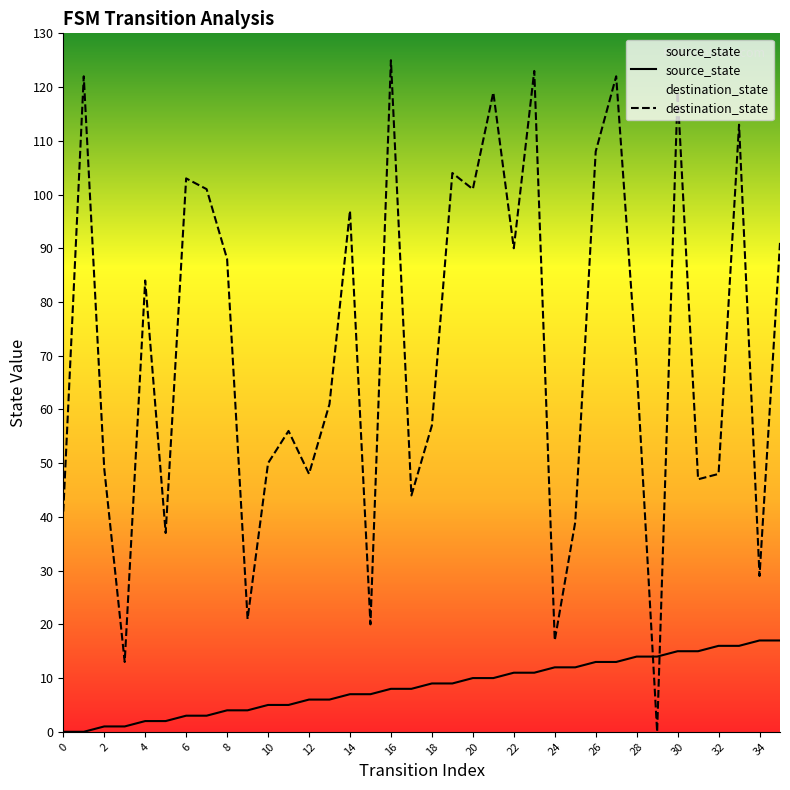

Which series has the largest range (max minus min)?

destination_state